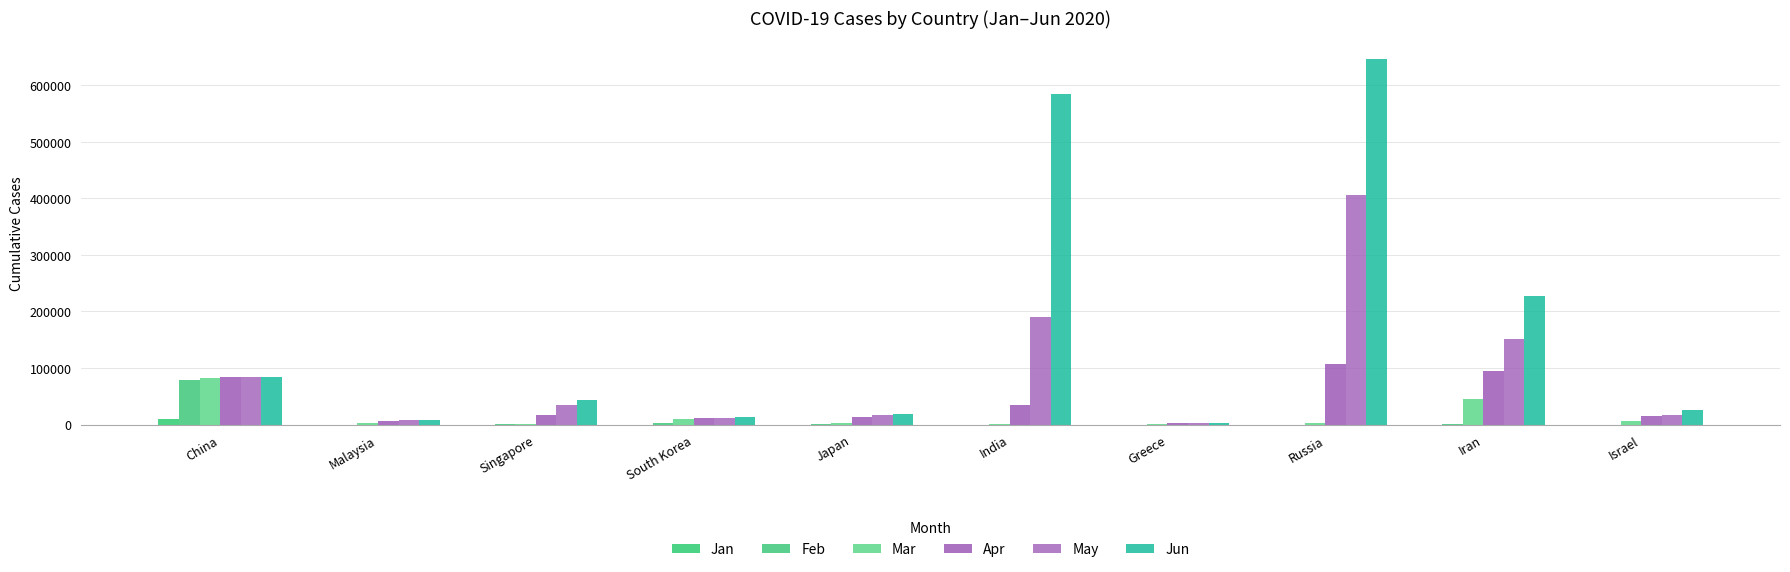

Where is Apr nearest to the value 54544?

India